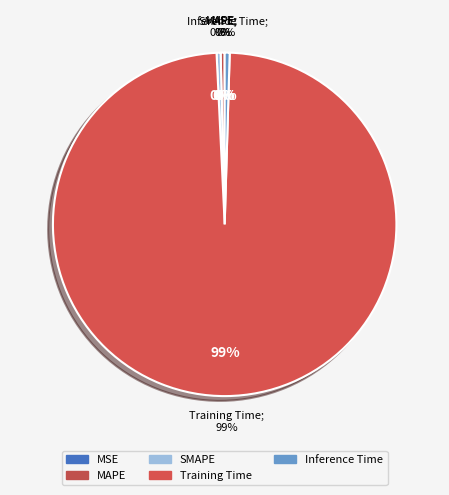

Is it true that MAPE is 1% of the pie?

False